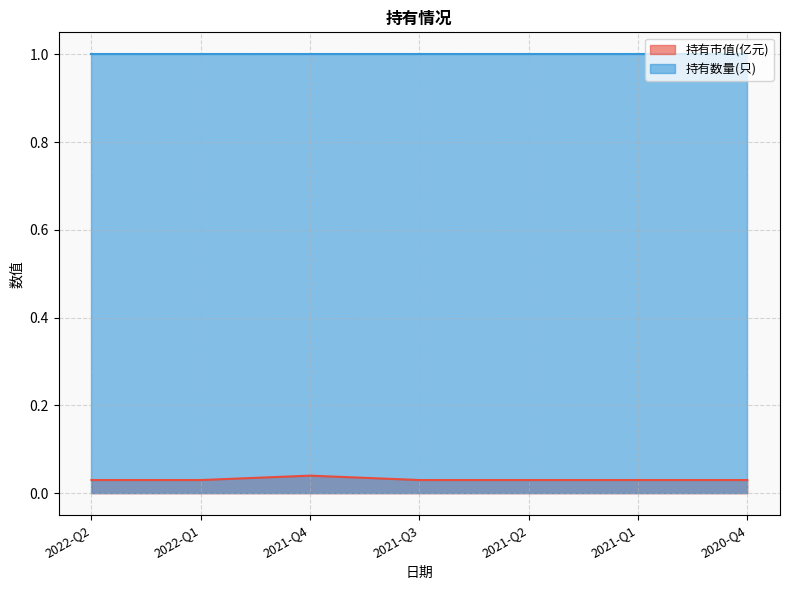

Is the value of 持有市值(亿元) at 2022-Q2 greater than the value of 持有数量(只) at 2021-Q4?

No